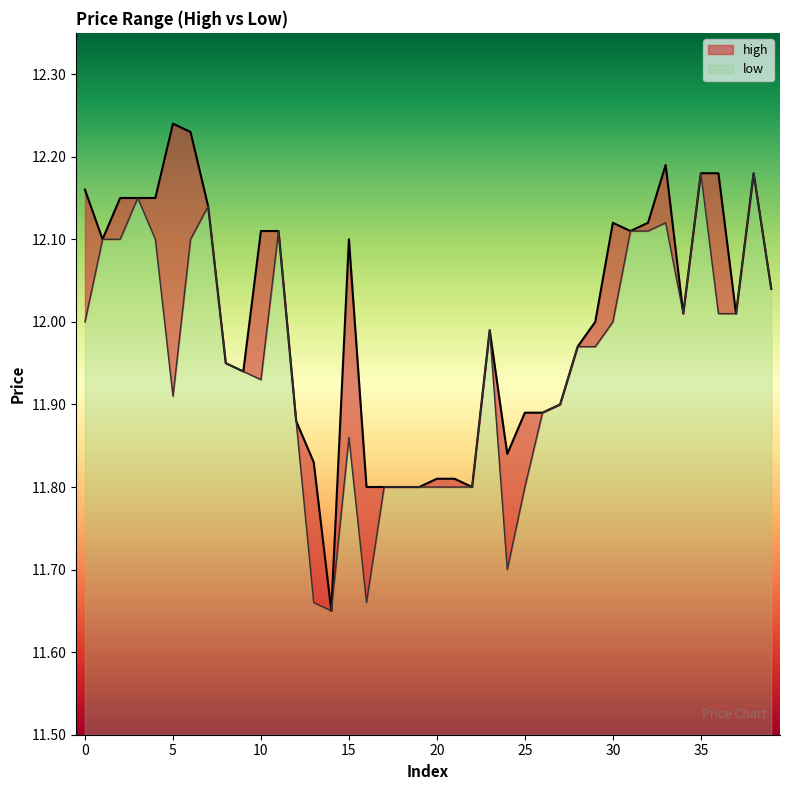

What are all the series names shown in the legend?

high, low